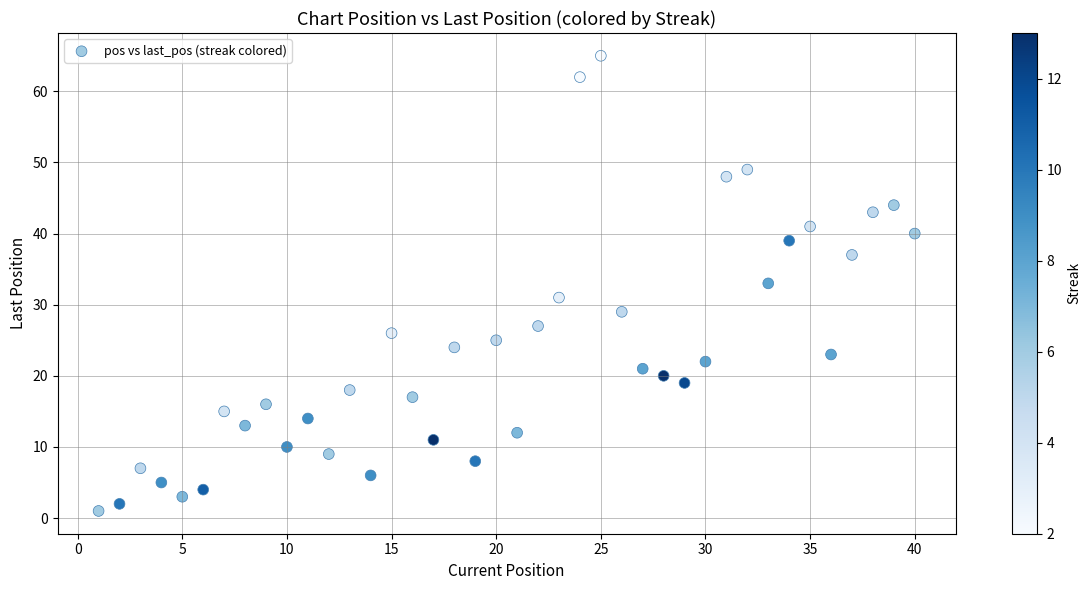

What is the range of Y values (max minus min)?

64